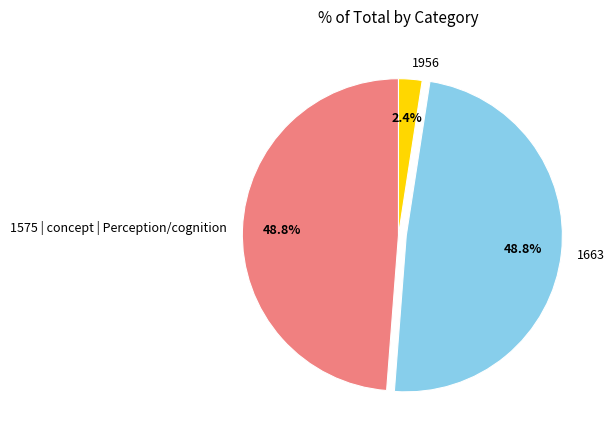

Is there a majority slice in this chart?

No